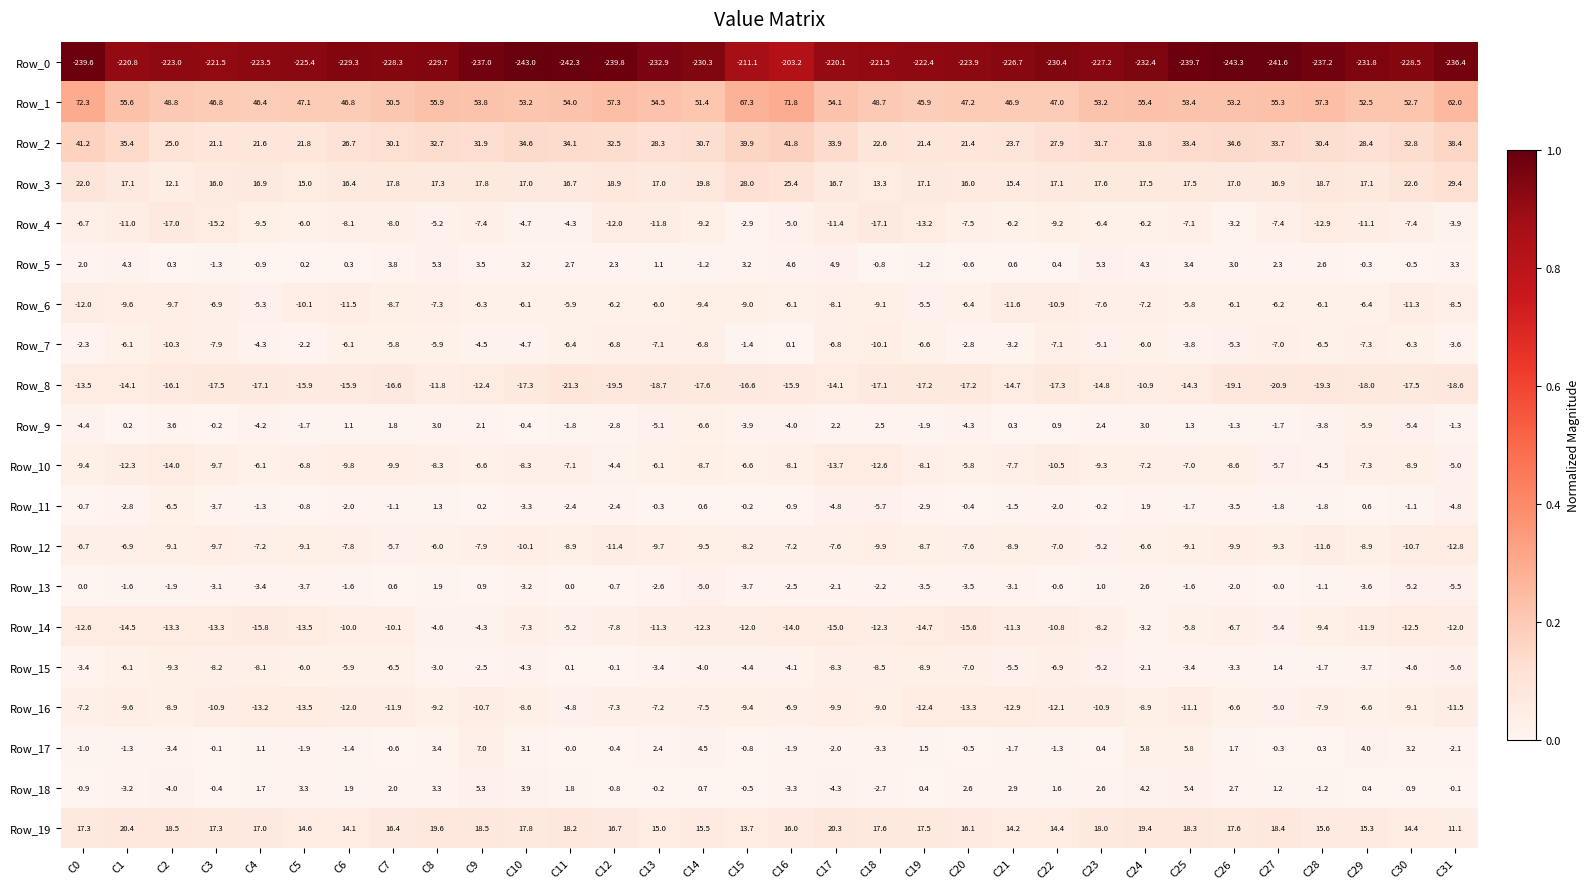

True or false: Row_0 has a value of -221.5 at C3.

True